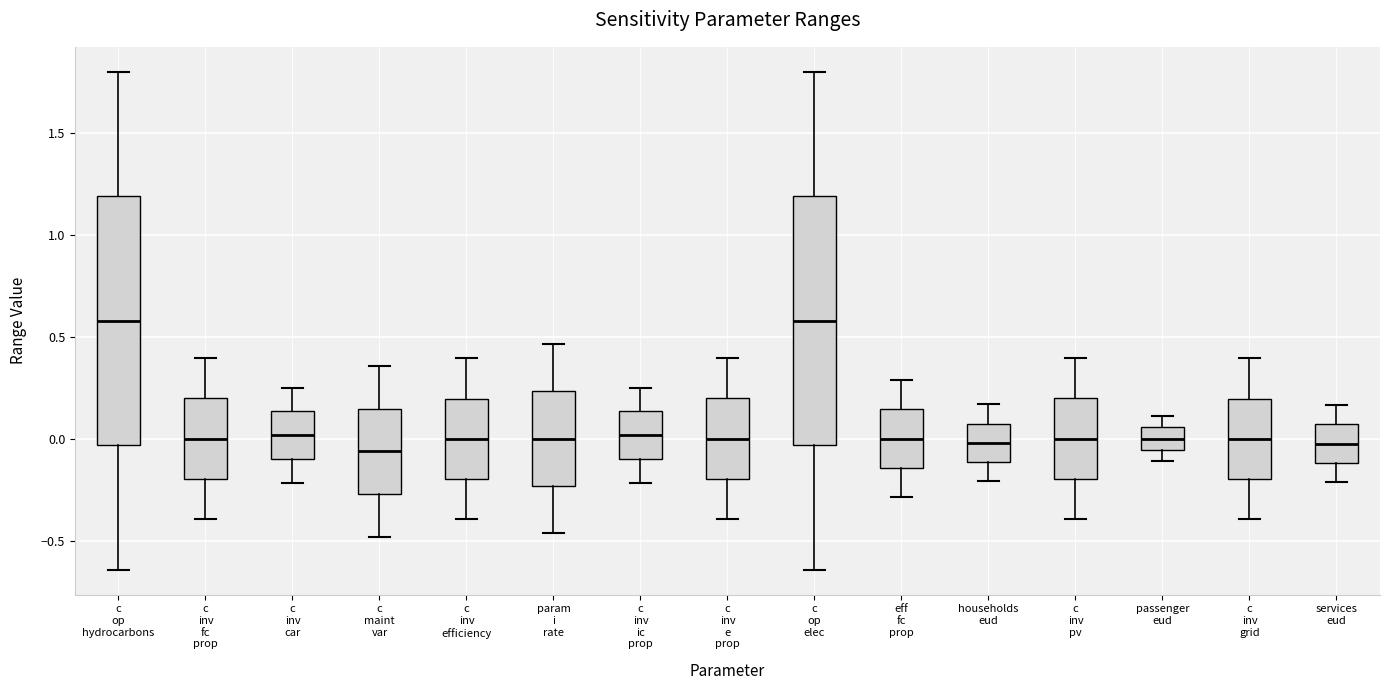

Where does the lower whisker of the box for services eud end on the y-axis? The values are not printed on the chart, so give them approximately, as read against the axis.

-0.20